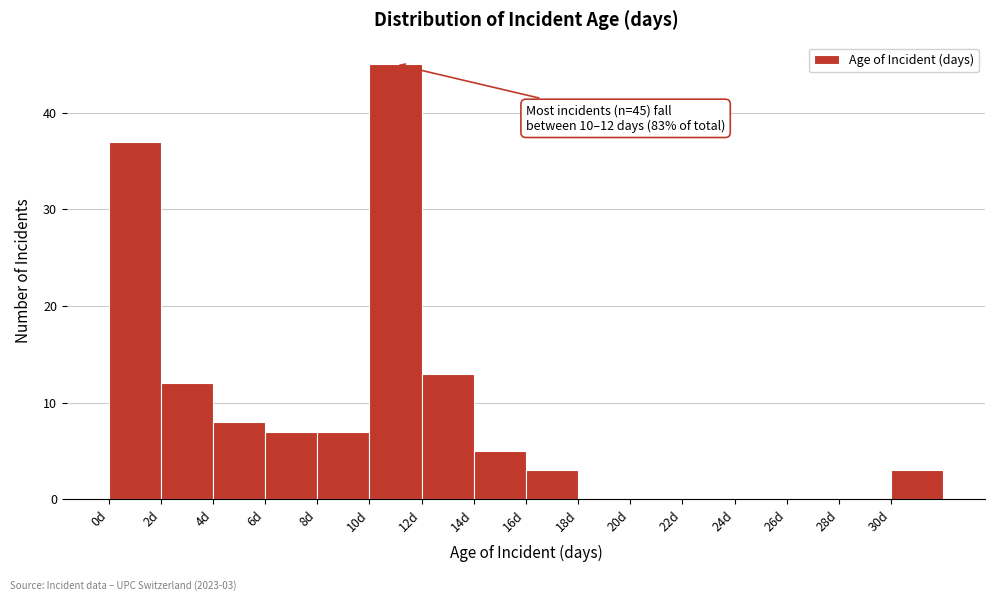

Which range on the x-axis has the tallest bar?

10 to 12